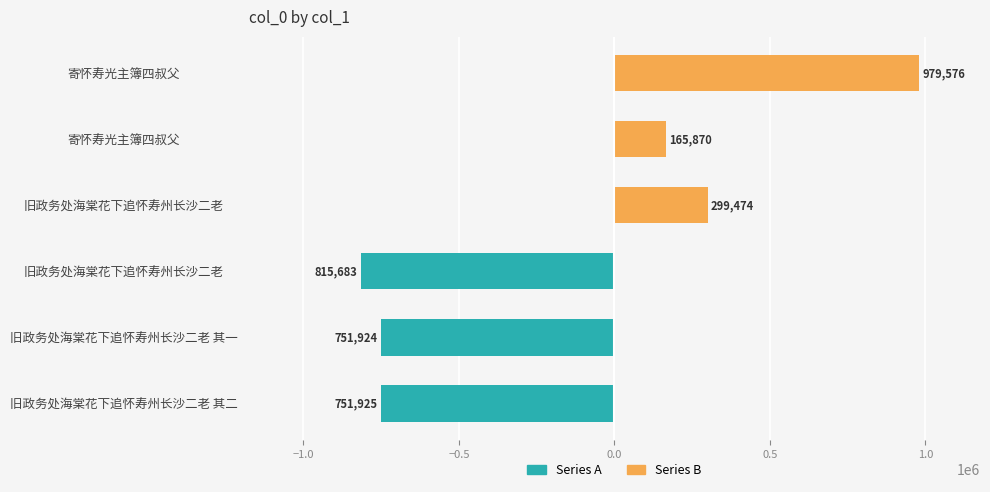

Reading right to left, list all the values displayed in this chart.

Series A: 0	0	0	-815683	-751924	-751925
Series B: 979576	165870	299474	0	0	0